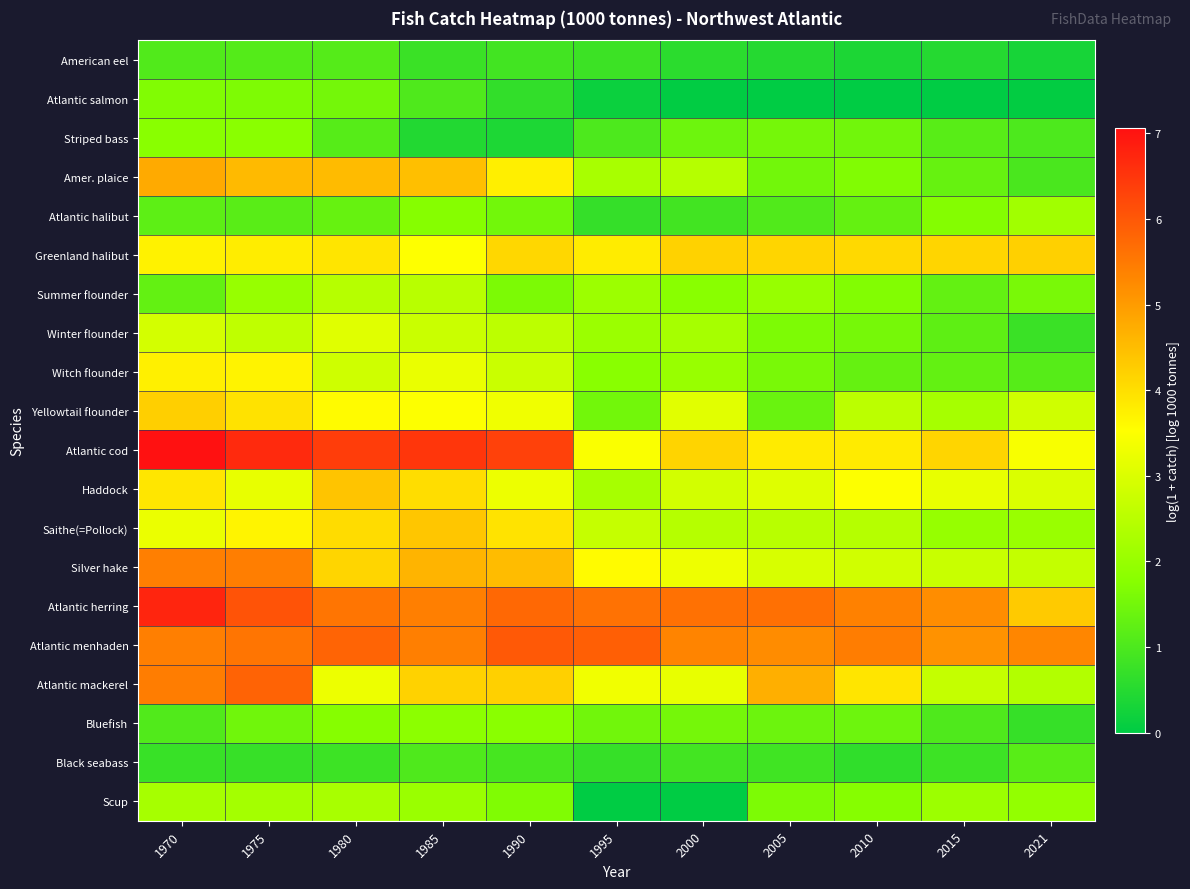

Reading right to left, list all the values displayed in this chart.

American eel: 2021=0.3	2015=0.5	2010=0.4	2005=0.5	2000=0.6	1995=0.8	1990=0.9	1985=0.8	1980=1.1	1975=1.1	1970=1.1
Atlantic salmon: 2021=0.0	2015=0.0	2010=0.0	2005=0.0	2000=0.0	1995=0.2	1990=0.7	1985=1.0	1980=1.5	1975=1.6	1970=1.7
Striped bass: 2021=1.0	2015=1.1	2010=1.5	2005=1.5	2000=1.4	1995=1.0	1990=0.4	1985=0.4	1980=1.1	1975=1.8	1970=1.8
Amer. plaice: 2021=1.0	2015=1.3	2010=1.7	2005=1.5	2000=2.4	1995=2.3	1990=3.8	1985=4.5	1980=4.5	1975=4.5	1970=4.8
Atlantic halibut: 2021=2.1	2015=1.7	2010=1.3	2005=1.1	2000=0.9	1995=0.7	1990=1.5	1985=1.7	1980=1.3	1975=1.2	1970=1.2
Greenland halibut: 2021=4.2	2015=4.1	2010=4.1	2005=4.1	2000=4.2	1995=3.8	1990=4.1	1985=3.5	1980=3.9	1975=3.8	1970=3.7
Summer flounder: 2021=1.6	2015=1.3	2010=1.7	2005=2.0	2000=1.8	1995=2.1	1990=1.6	1985=2.5	1980=2.5	1975=2.0	1970=1.3
Winter flounder: 2021=0.8	2015=1.2	2010=1.5	2005=1.6	2000=2.2	1995=2.1	1990=2.5	1985=2.7	1980=3.1	1975=2.6	1970=2.9
Witch flounder: 2021=1.1	2015=1.3	2010=1.3	2005=1.6	2000=2.0	1995=1.8	1990=2.7	1985=3.2	1980=2.8	1975=3.7	1970=3.7
Yellowtail flounder: 2021=2.8	2015=2.2	2010=2.5	2005=1.4	2000=3.1	1995=1.5	1990=3.3	1985=3.5	1980=3.6	1975=3.9	1970=4.2
Atlantic cod: 2021=3.4	2015=4.1	2010=3.8	2005=3.8	2000=4.2	1995=3.5	1990=6.3	1985=6.5	1980=6.4	1975=6.7	1970=7.1
Haddock: 2021=3.0	2015=3.2	2010=3.5	2005=3.1	2000=2.9	1995=2.2	1990=3.3	1985=4.0	1980=4.4	1975=3.2	1970=3.9
Saithe(=Pollock): 2021=2.0	2015=2.0	2010=2.4	2005=2.5	2000=2.5	1995=2.7	1990=3.9	1985=4.4	1980=4.0	1975=3.7	1970=3.2
Silver hake: 2021=2.7	2015=2.7	2010=2.9	2005=2.9	2000=3.3	1995=3.6	1990=4.5	1985=4.6	1980=4.2	1975=5.4	1970=5.4
Atlantic herring: 2021=4.3	2015=5.2	2010=5.4	2005=5.6	2000=5.6	1995=5.6	1990=5.8	1985=5.4	1980=5.6	1975=6.1	1970=6.7
Atlantic menhaden: 2021=5.3	2015=5.1	2010=5.4	2005=5.2	2000=5.3	1995=5.9	1990=6.0	1985=5.4	1980=5.8	1975=5.6	1970=5.4
Atlantic mackerel: 2021=2.4	2015=2.7	2010=3.9	2005=4.7	2000=3.2	1995=3.3	1990=4.2	1985=4.2	1980=3.3	1975=5.8	1970=5.4
Bluefish: 2021=0.7	2015=1.0	2010=1.4	2005=1.4	2000=1.5	1995=1.5	1990=1.8	1985=1.8	1980=1.7	1975=1.5	1970=1.1
Black seabass: 2021=1.1	2015=0.8	2010=0.6	2005=0.8	2000=0.9	1995=0.7	1990=0.9	1985=1.0	1980=0.8	1975=0.7	1970=0.7
Scup: 2021=1.9	2015=2.1	2010=1.7	2005=1.6	2000=0.0	1995=0.0	1990=1.7	1985=2.0	1980=2.3	1975=2.2	1970=2.2